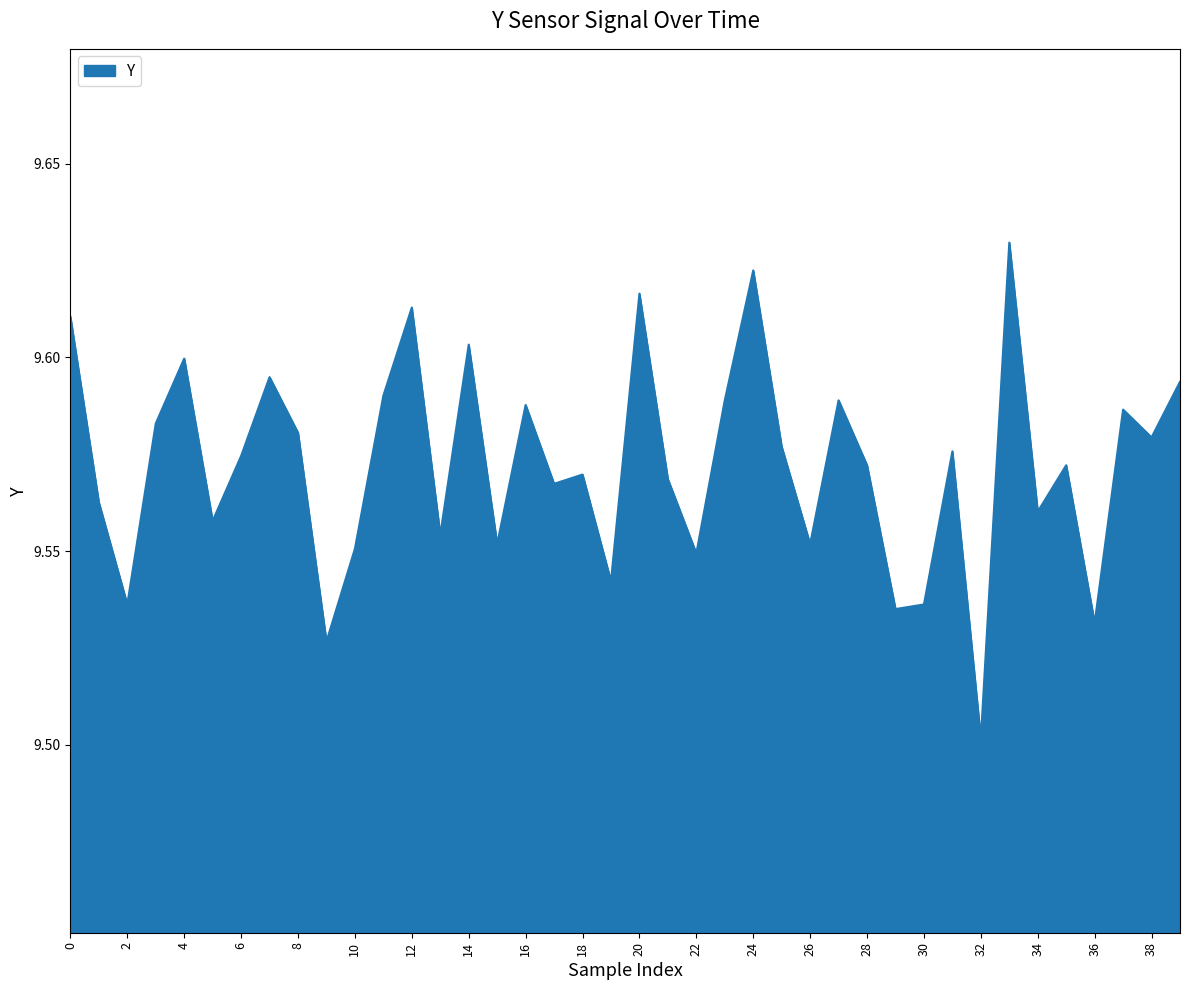

Reading left to right, transcribe all the data shown in this chart.

9.6	9.6	9.5	9.6	9.6	9.6	9.6	9.6	9.6	9.5	9.6	9.6	9.6	9.6	9.6	9.6	9.6	9.6	9.6	9.5	9.6	9.6	9.5	9.6	9.6	9.6	9.6	9.6	9.6	9.5	9.5	9.6	9.5	9.6	9.6	9.6	9.5	9.6	9.6	9.6